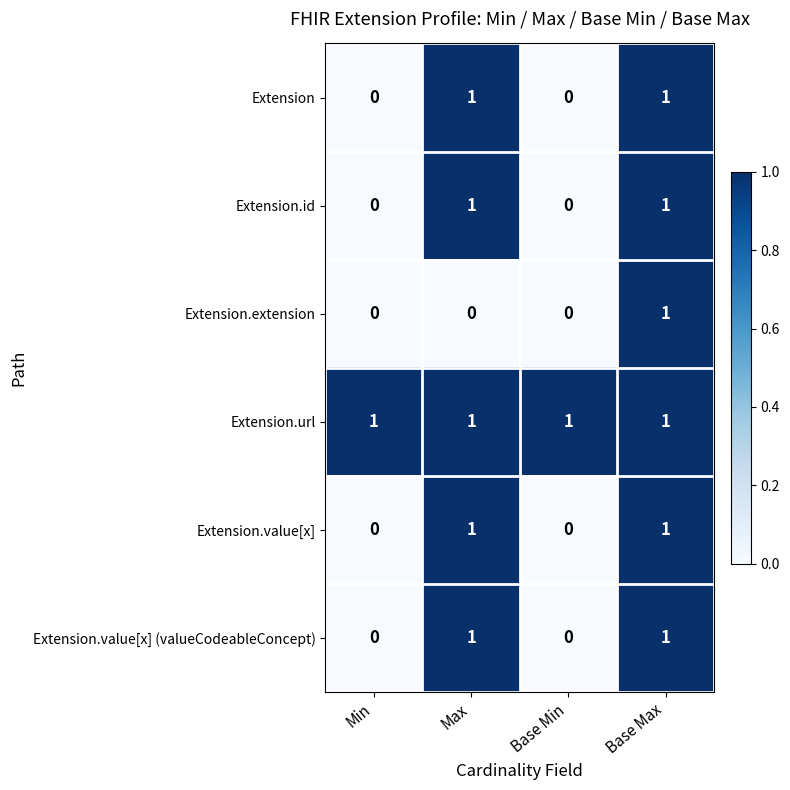

Which series has the largest total across all categories?

Extension.url